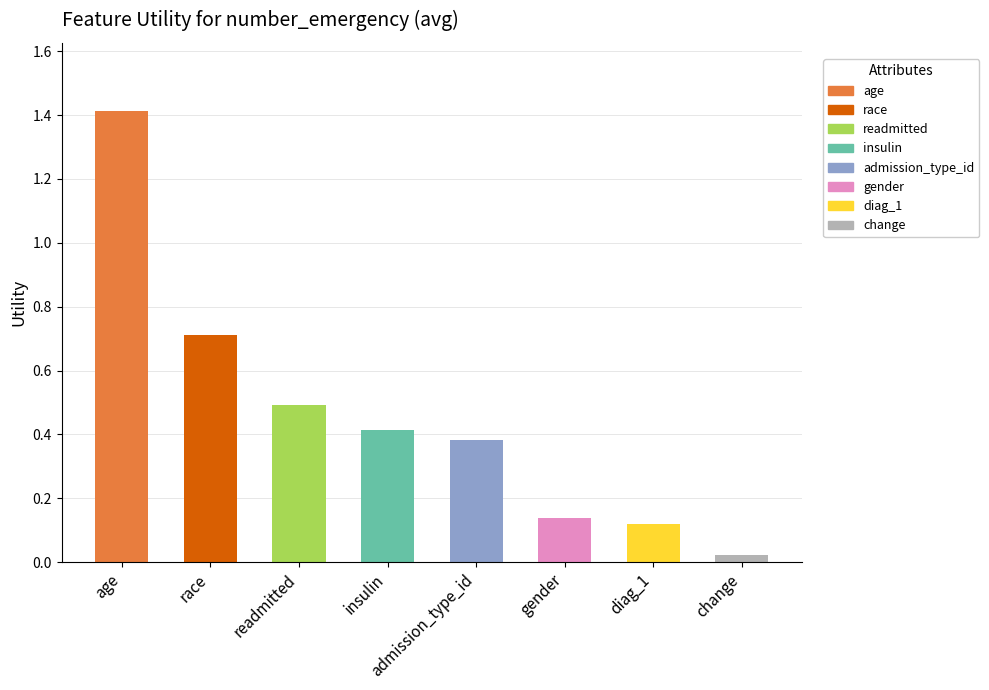

List the labels in order of value, smallest first.

change, diag_1, gender, admission_type_id, insulin, readmitted, race, age